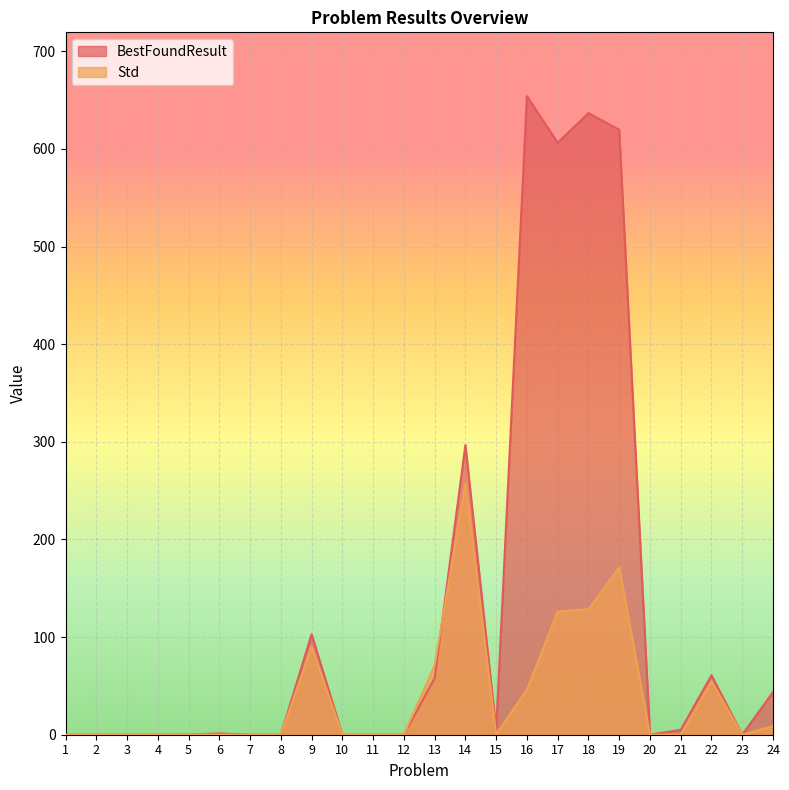

Which category has the highest value in the Std series?

14